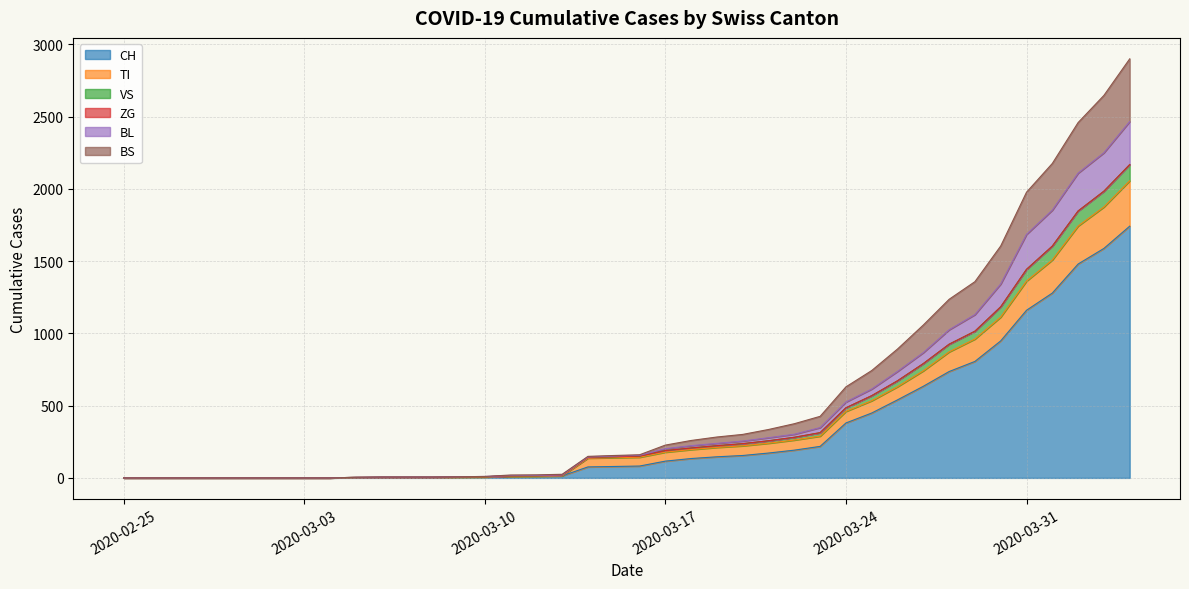

Does the chart display data point markers on the line(s)?

No